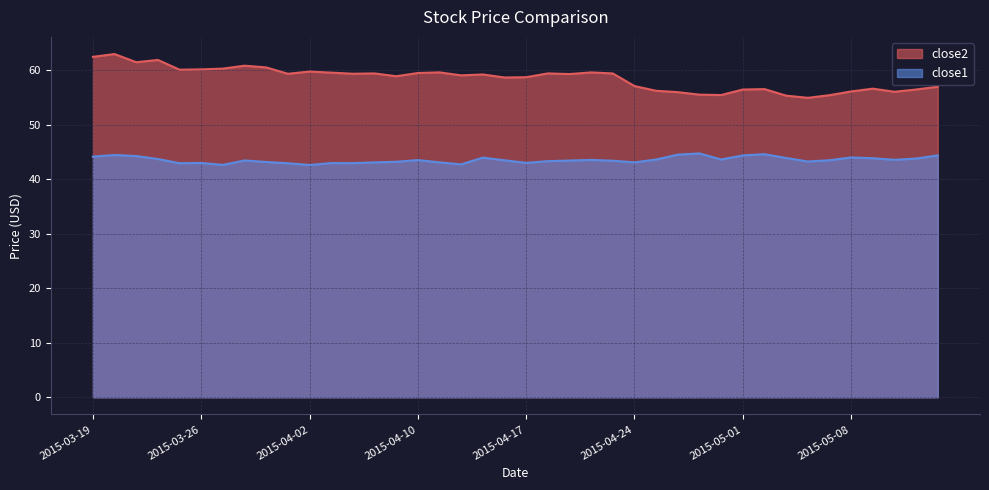

Rank the series at 2015-04-28 from lowest to highest value.

close1, close2